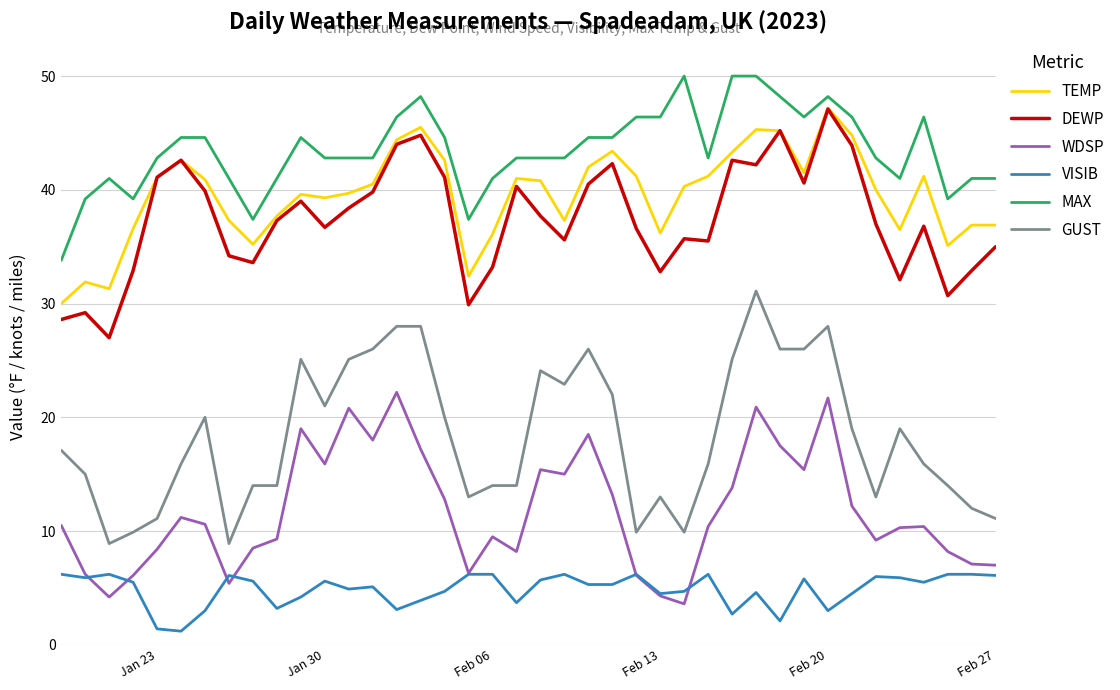

Which series has the largest total across all categories?

MAX